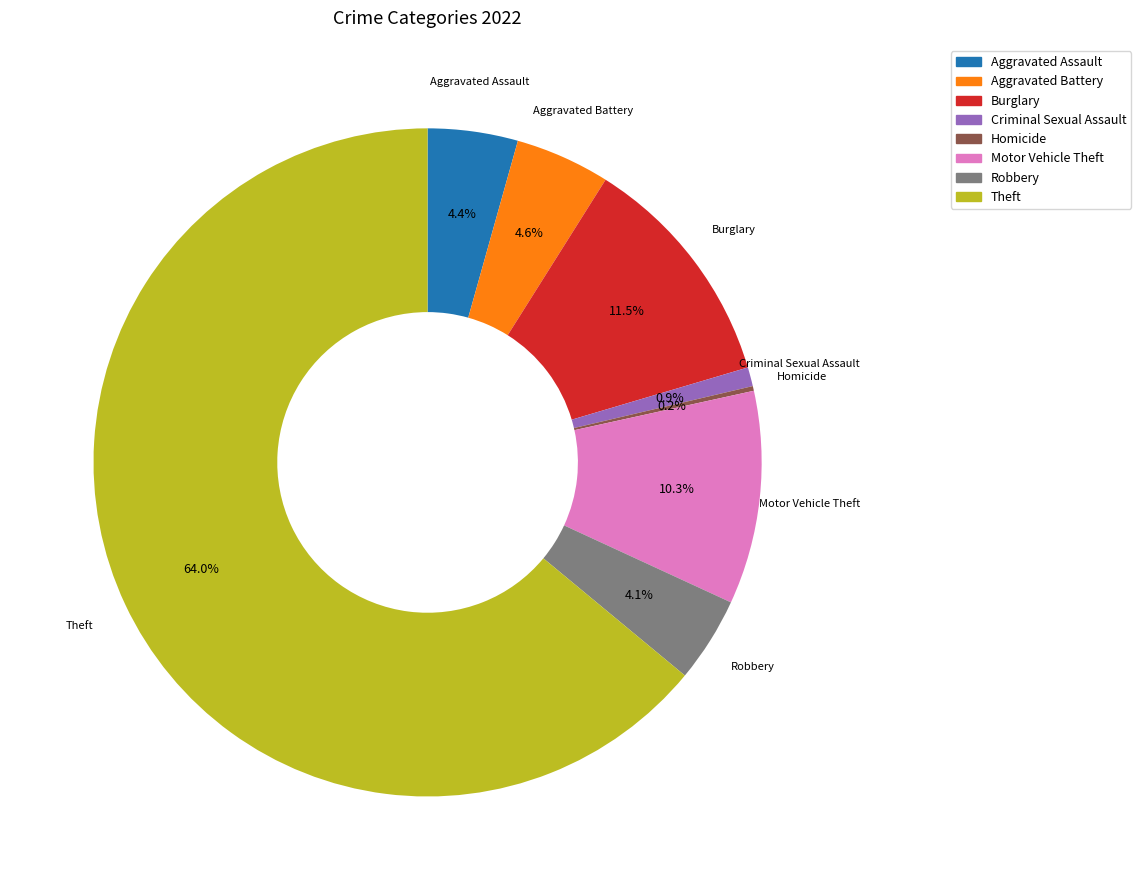

Does any single category account for the majority?

Yes